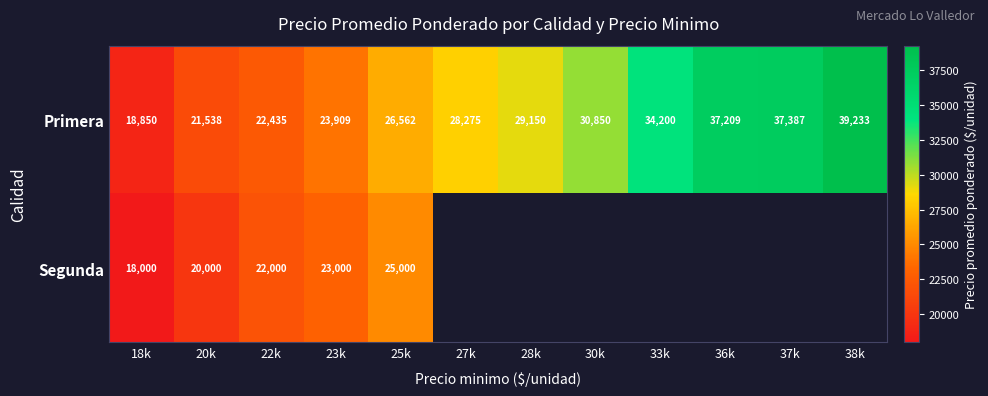

Is the value of Primera at 33k greater than the value of Segunda at 23k?

Yes